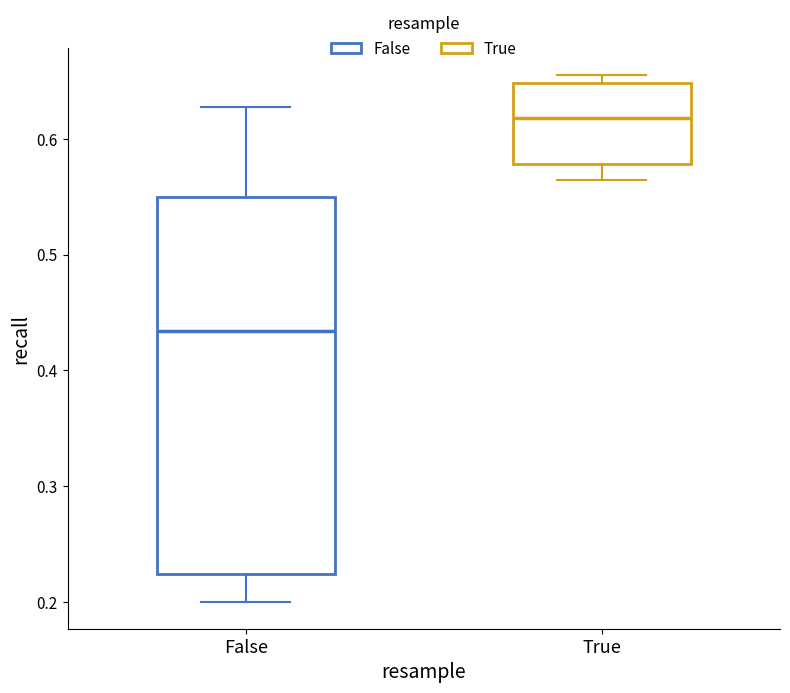

Reading left to right, transcribe this box plot: for each box, give where its median line is, the range the box spans, and where its two whiskers end, as read against the y-axis. The values are not printed on the chart, so give them approximately, as read against the axis.

False: median 0.43, box 0.22 to 0.55, whiskers 0.20 to 0.63
True: median 0.62, box 0.58 to 0.65, whiskers 0.56 to 0.66